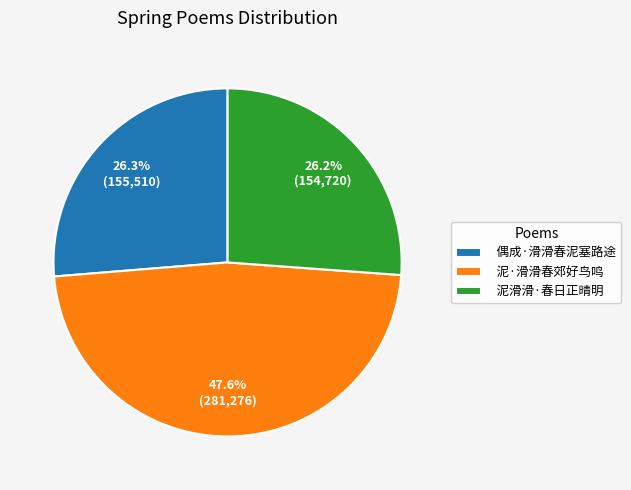

Does any single category account for the majority?

No